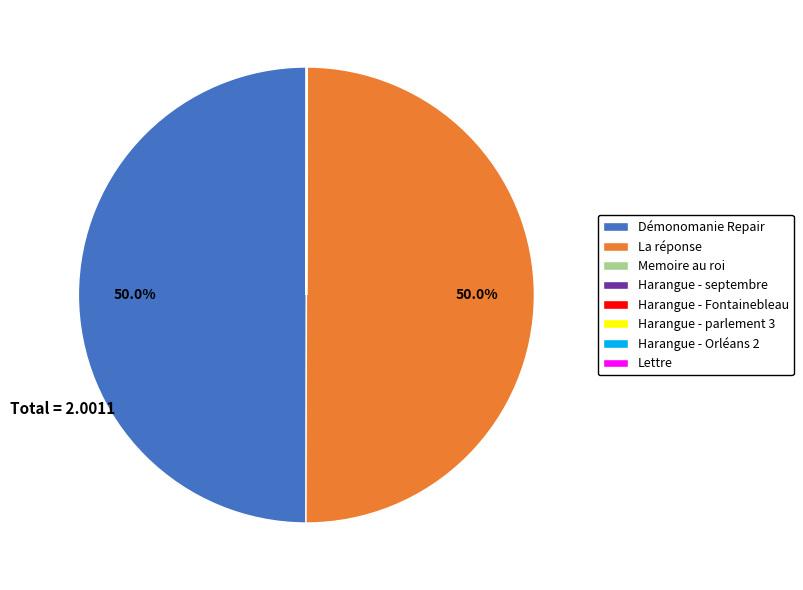

What portion of the pie excludes Démonomanie Repair?

50.0%